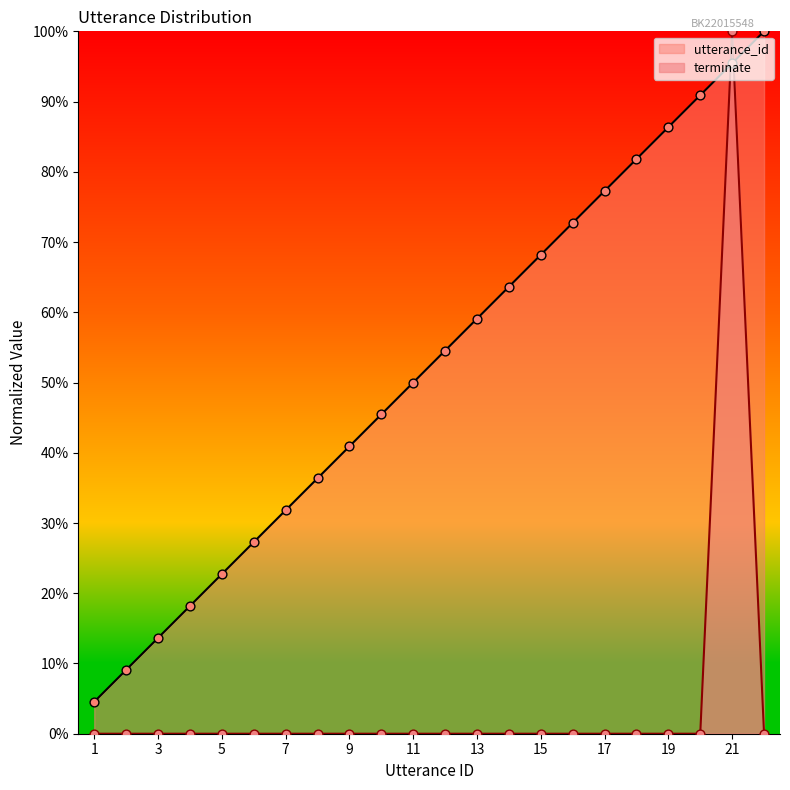

Which series has the largest Y range (max minus min)?

terminate